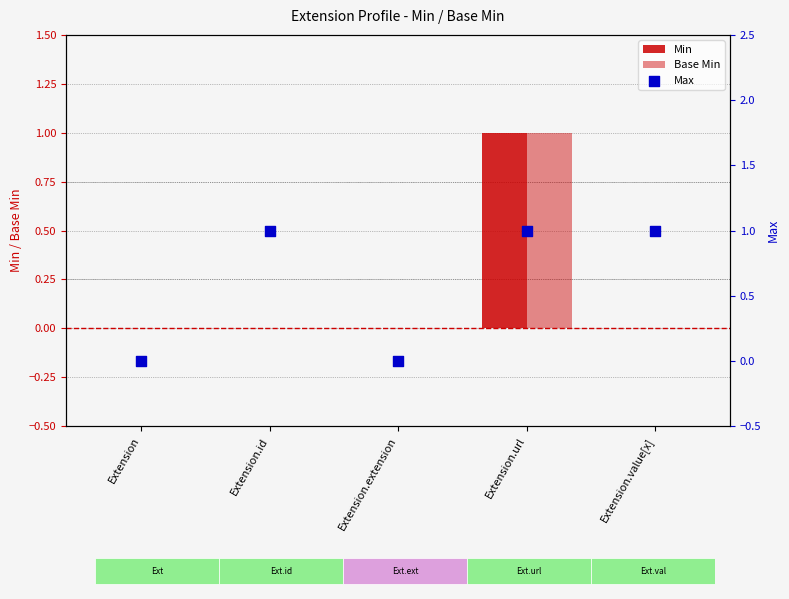

At which category is the sum across all series the highest?

Extension.url